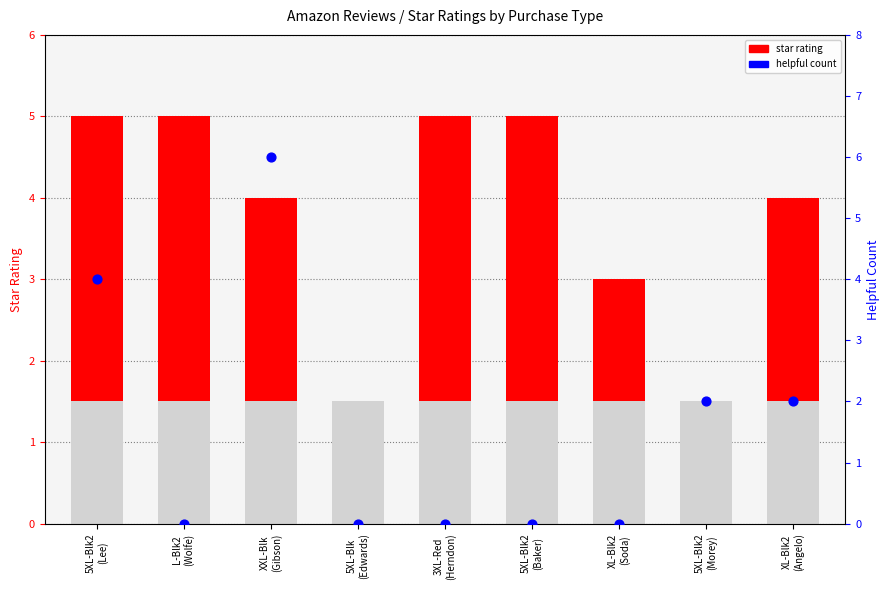

Which series has the largest total across all categories?

star rating (above 1.5)